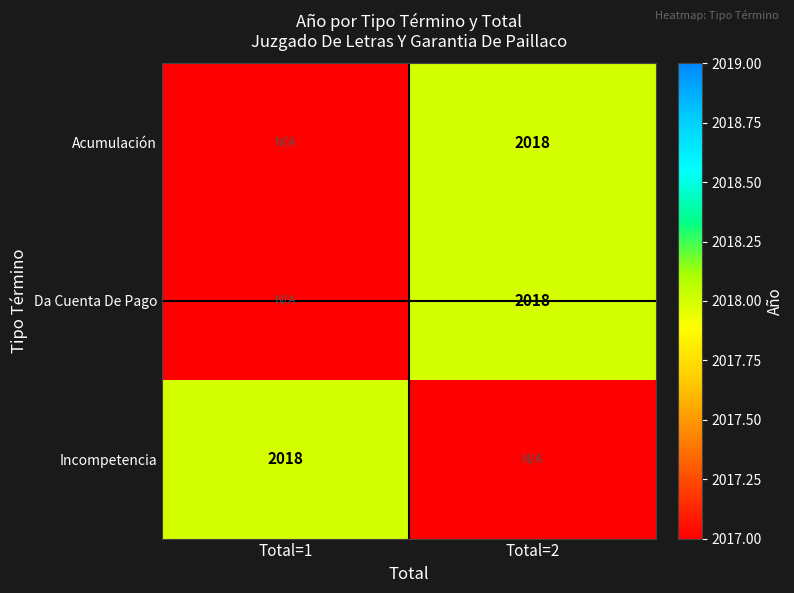

Is it true that Incompetencia equals 2018 at Total=1?

True